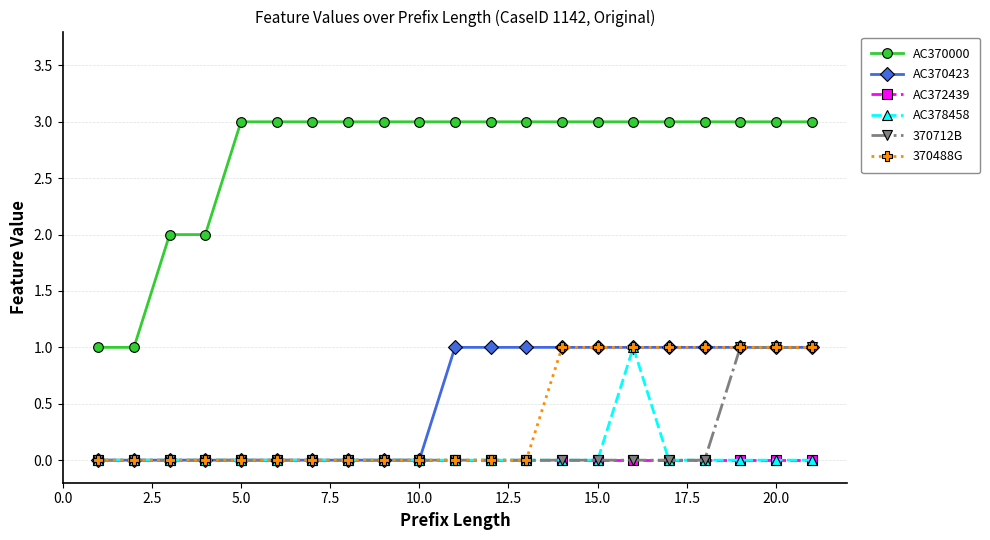

What is the value of the 370488G point at the 16th from the left?

1